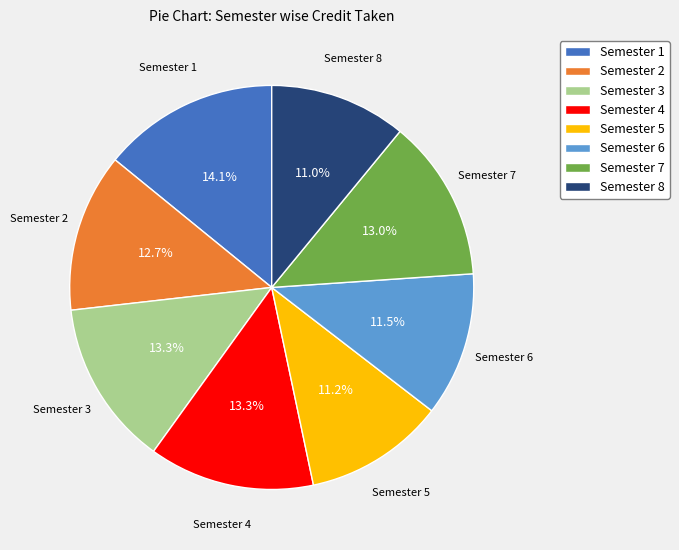

Is there any slice that represents more than half of the pie?

No